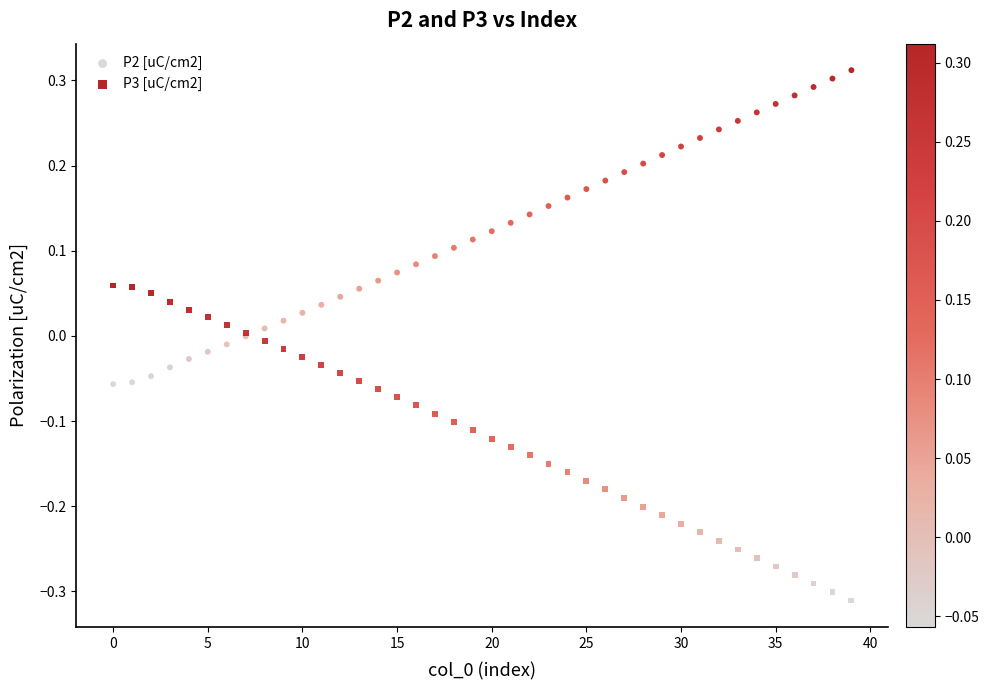

Which series reaches the maximum Y coordinate?

P2 [uC/cm2]